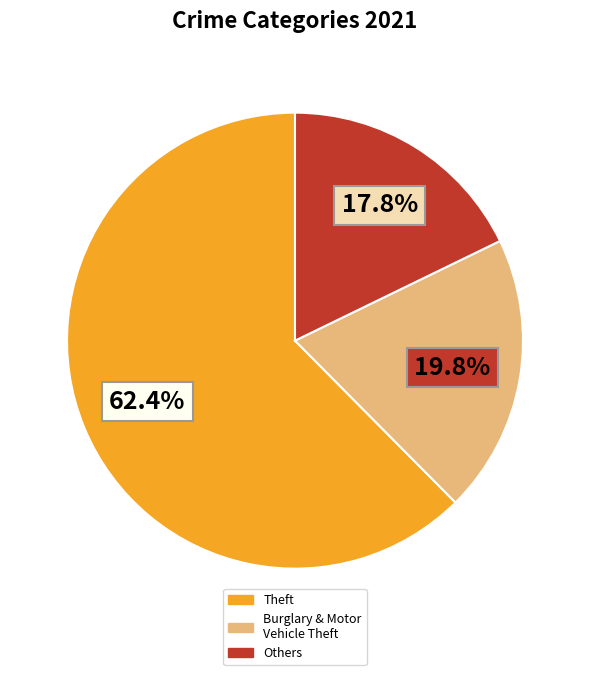

Does any single category account for the majority?

Yes